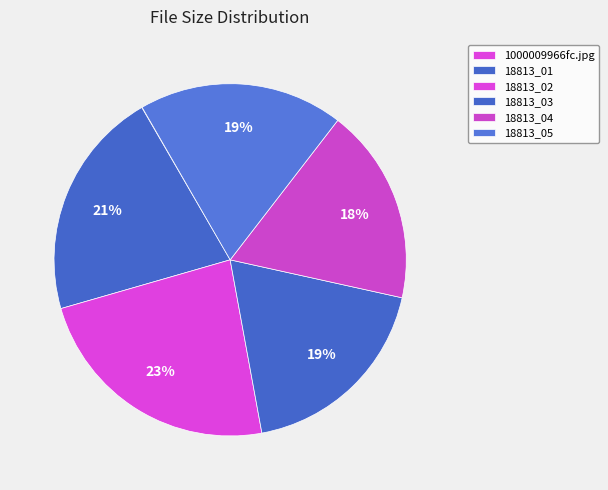

How much of the chart is everything except 18813_05?

81.2%